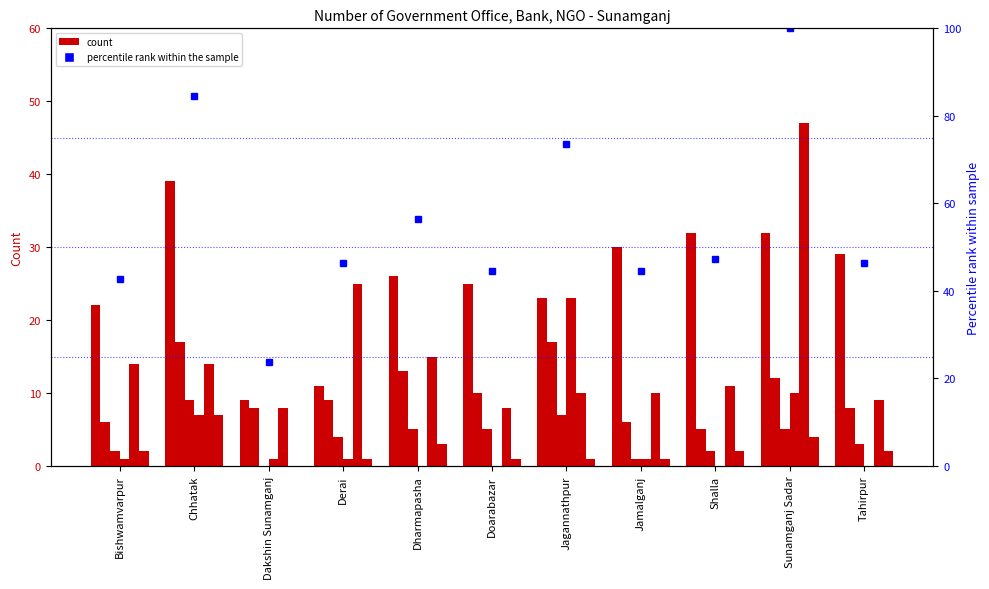

Does the chart contain stacked bars?

No